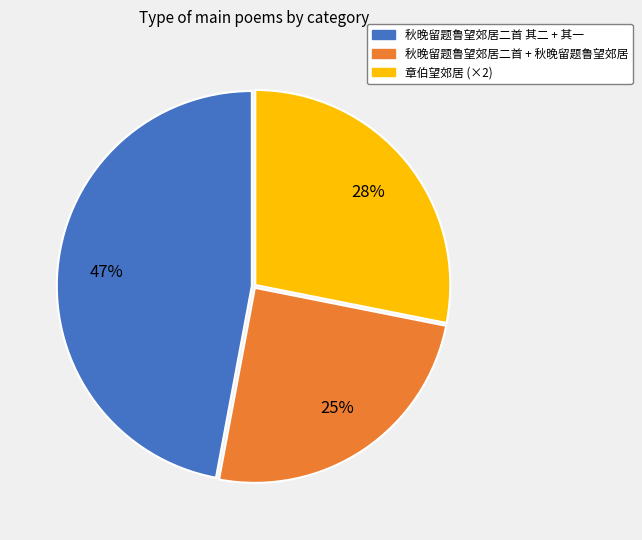

To the nearest percent, what is the difference between the largest and smallest slice percentages?

22%